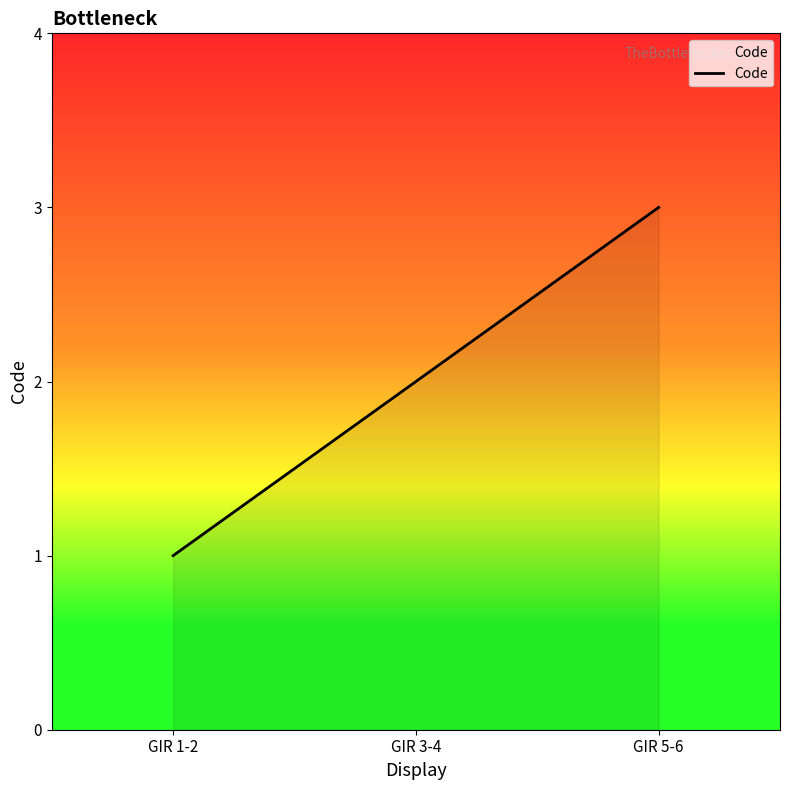

List the labels in order of value, largest first.

GIR 5-6, GIR 3-4, GIR 1-2